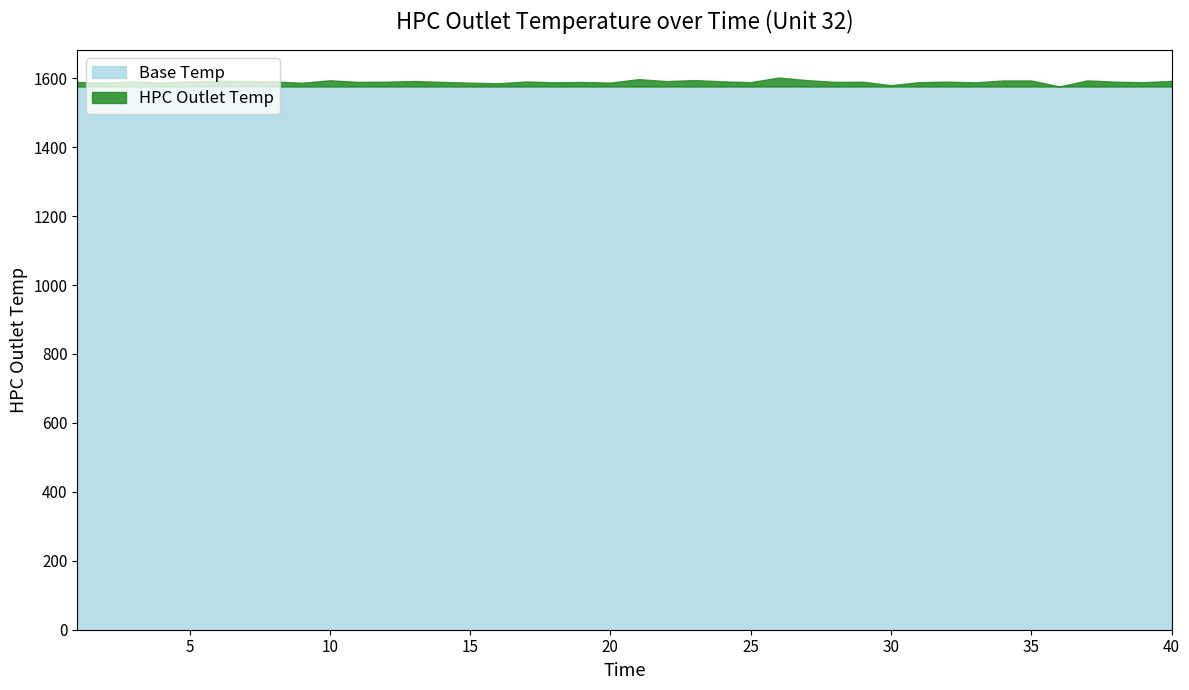

Rank the categories by value from lowest to highest.

36, 30, 16, 9, 15, 20, 4, 2, 33, 18, 39, 31, 25, 1, 19, 14, 11, 28, 29, 38, 12, 32, 17, 8, 3, 5, 24, 22, 13, 40, 7, 6, 35, 34, 37, 10, 27, 23, 21, 26